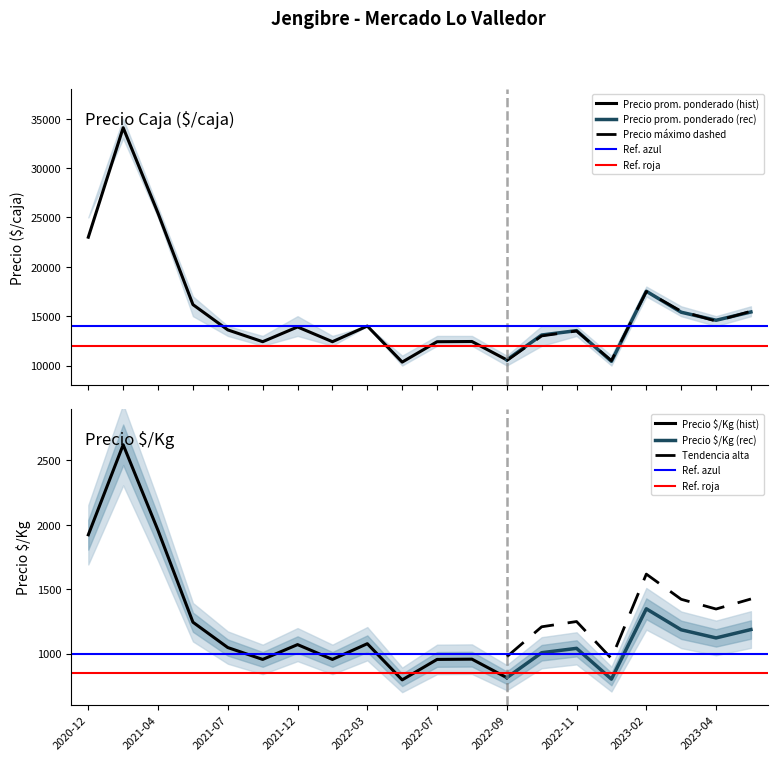

At which category does Precio promedio ponderado reach its first local valley?

2021-09